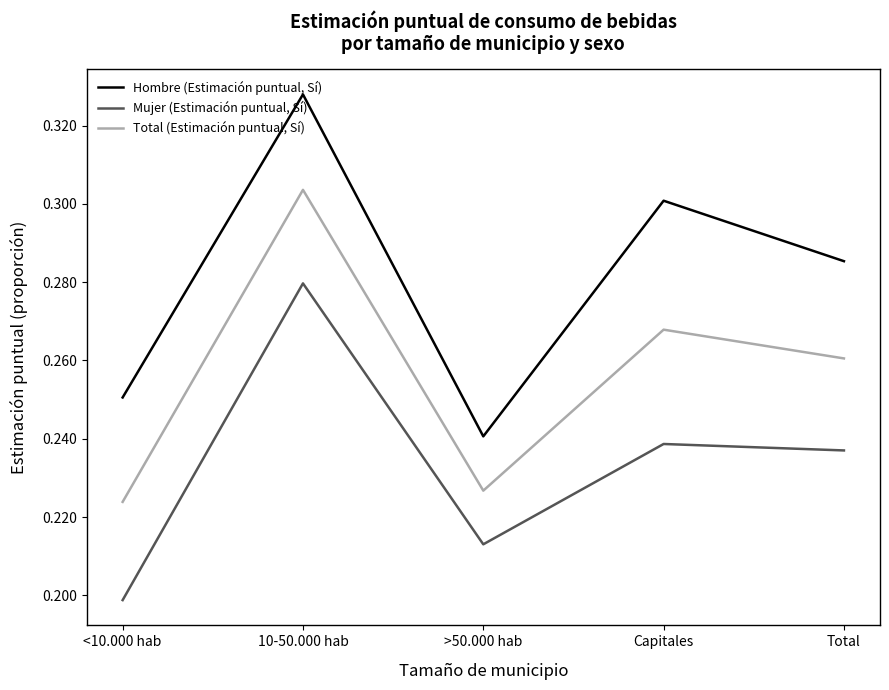

Count the number of data series in this chart.

3